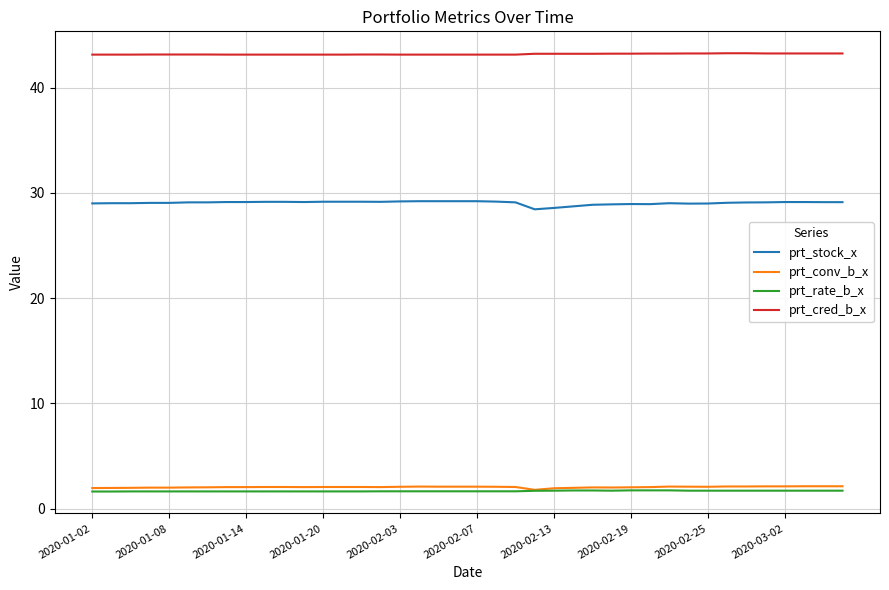

What is the smallest value displayed?

1.6